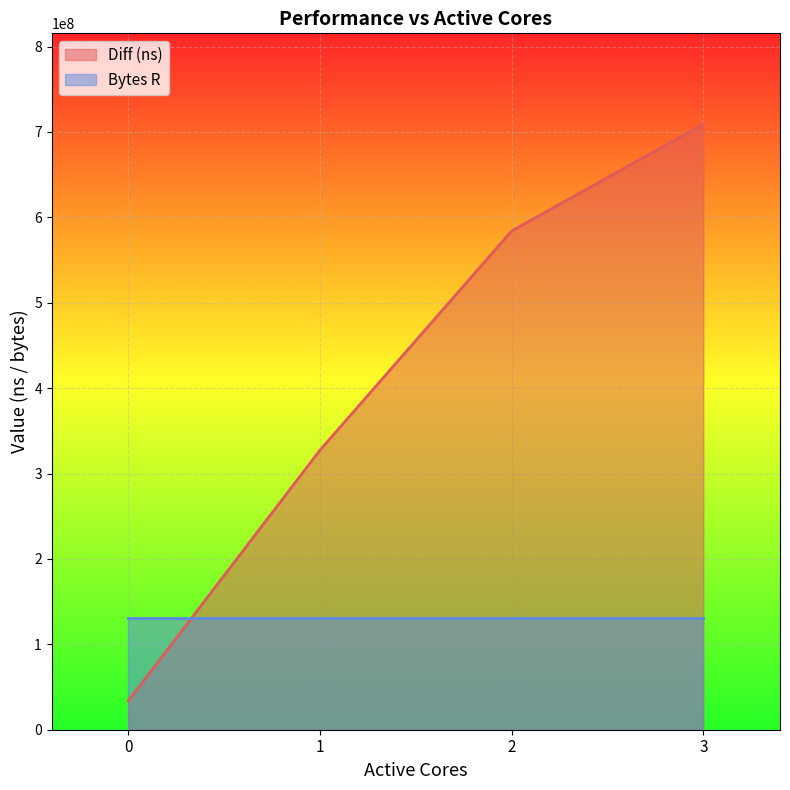

List the labels in order of value, smallest first.

0, 1, 2, 3